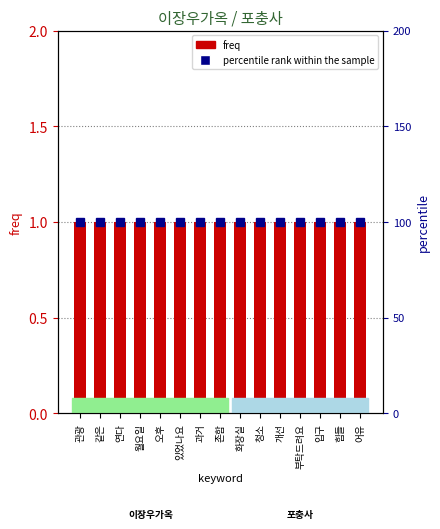

Rank the series by their maximum value, from highest to lowest.

percentile rank within the sample, freq